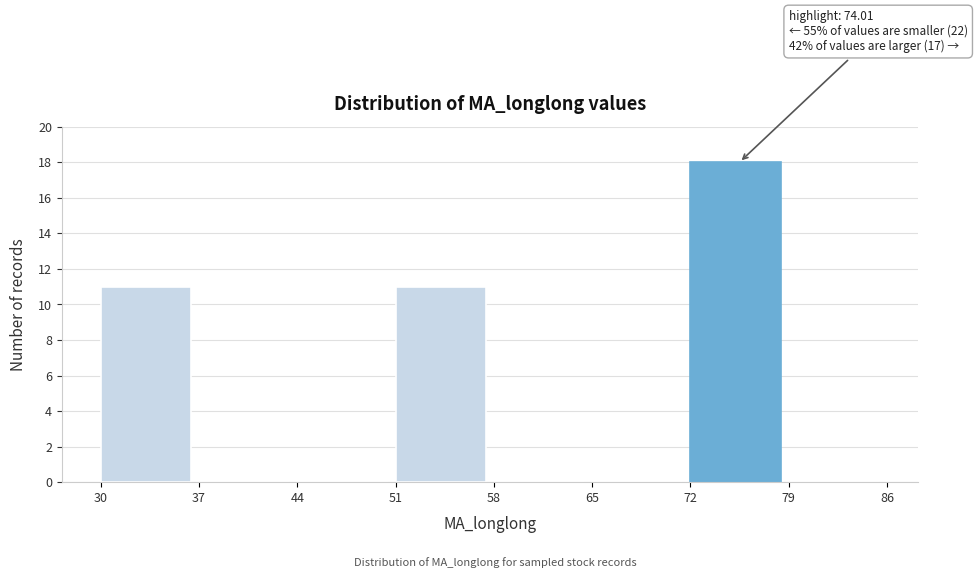

Over which range of the x-axis is the bar tallest?

72 to 79